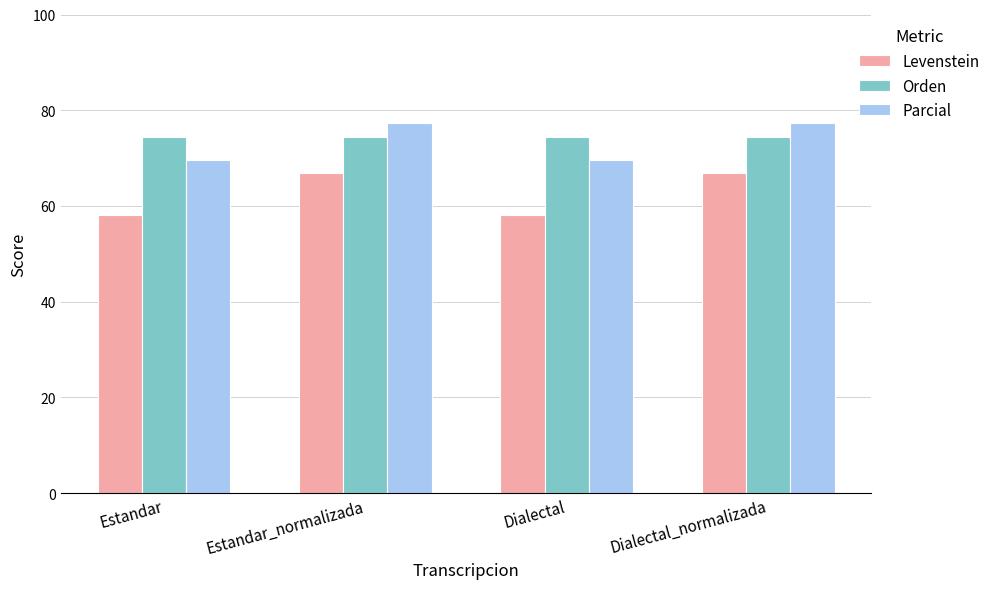

Which series has the largest range (max minus min)?

Levenstein